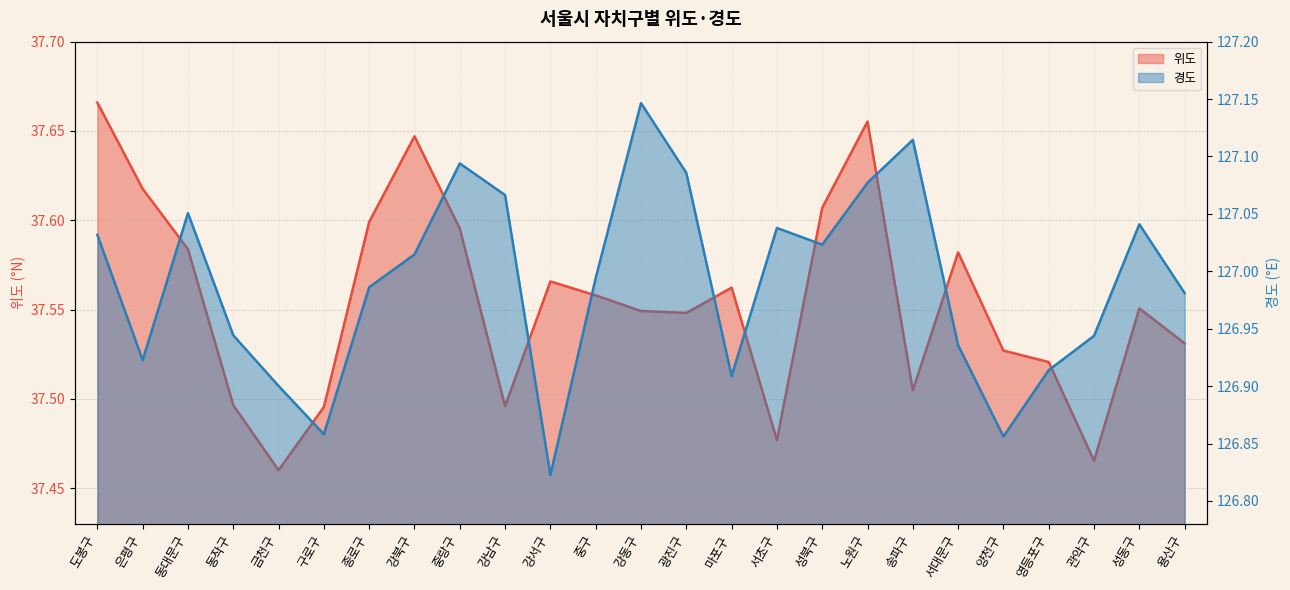

The 위도 series shows 57.3 at 서대문구. True or false?

False